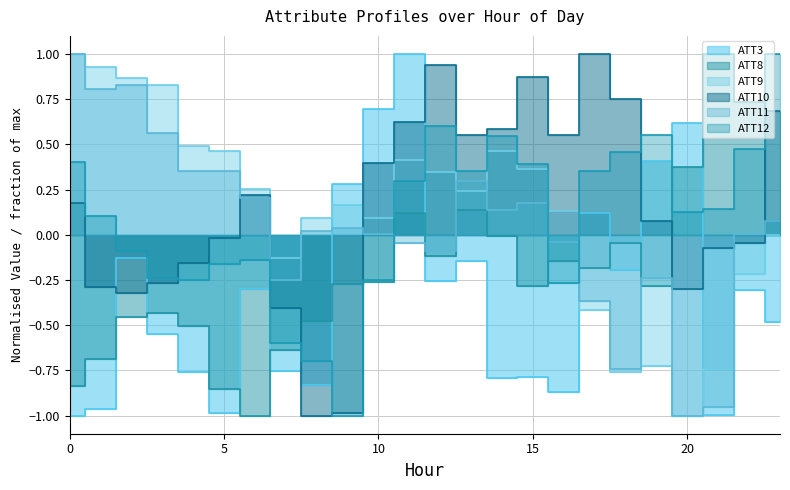

What is the sum of the ATT8 values at 9 and 10?

-0.5